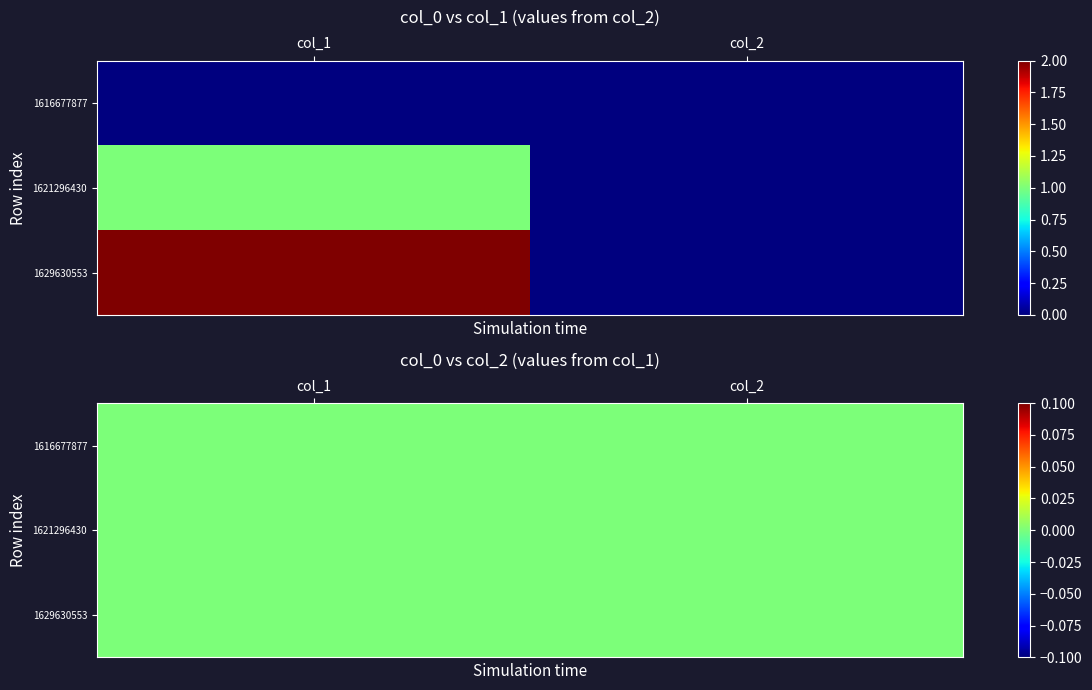

The value of 1621296430 at 0 is 1. True or false?

True